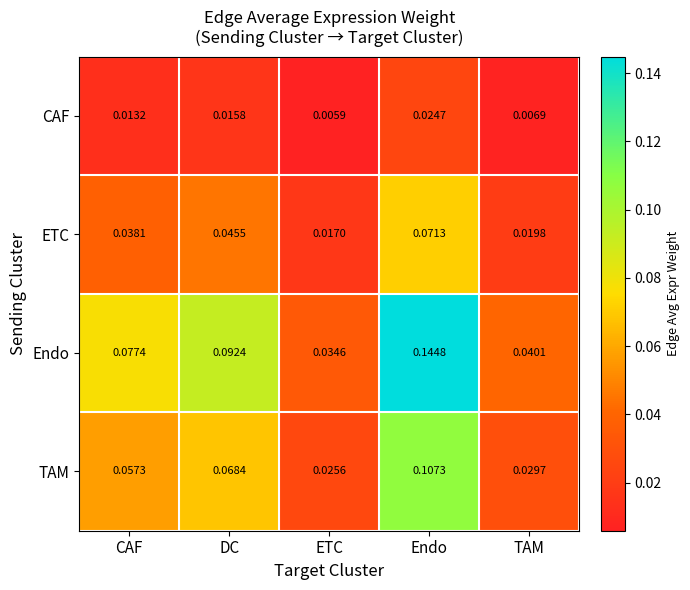

List the series in order of their overall mean, highest first.

Endo, TAM, ETC, CAF